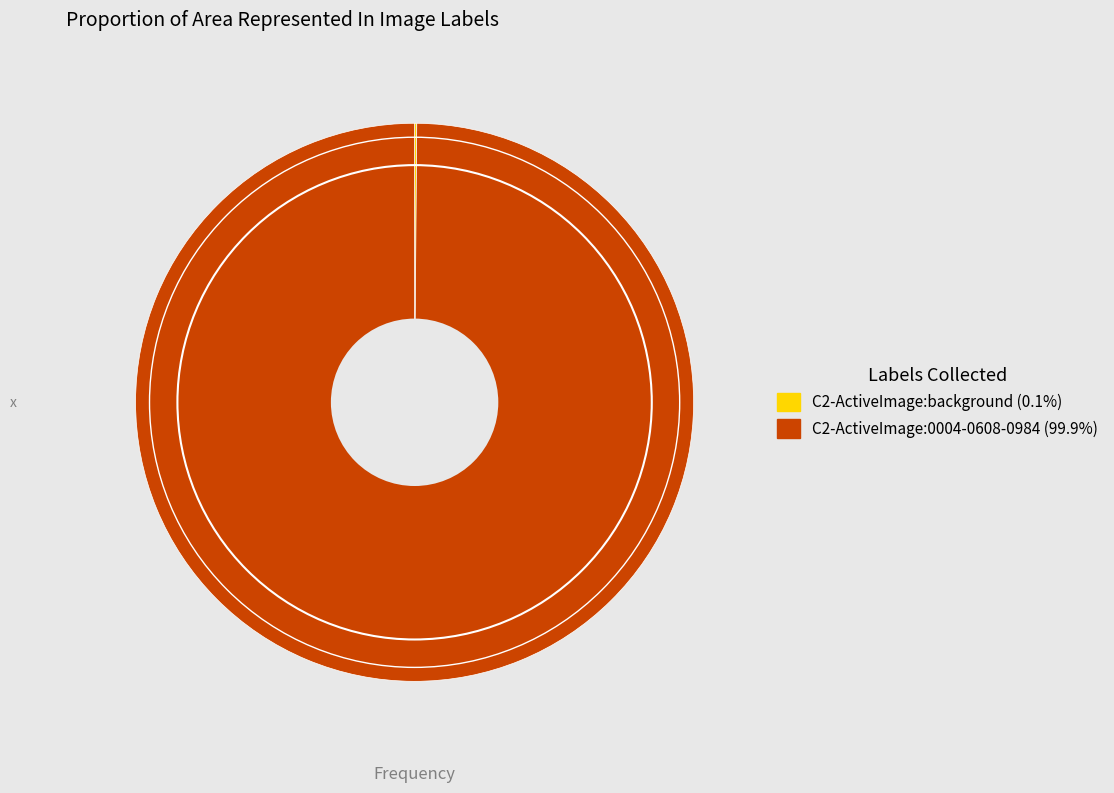

What is the majority slice?

C2-ActiveImage:0004-0608-0984